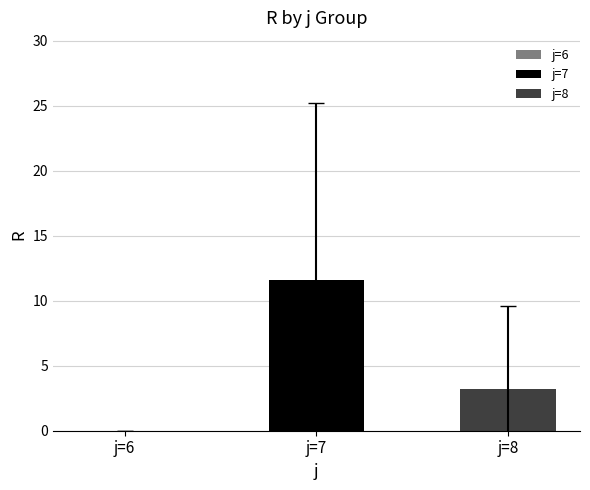

Rank the series by their average value, from highest to lowest.

j=7, j=8